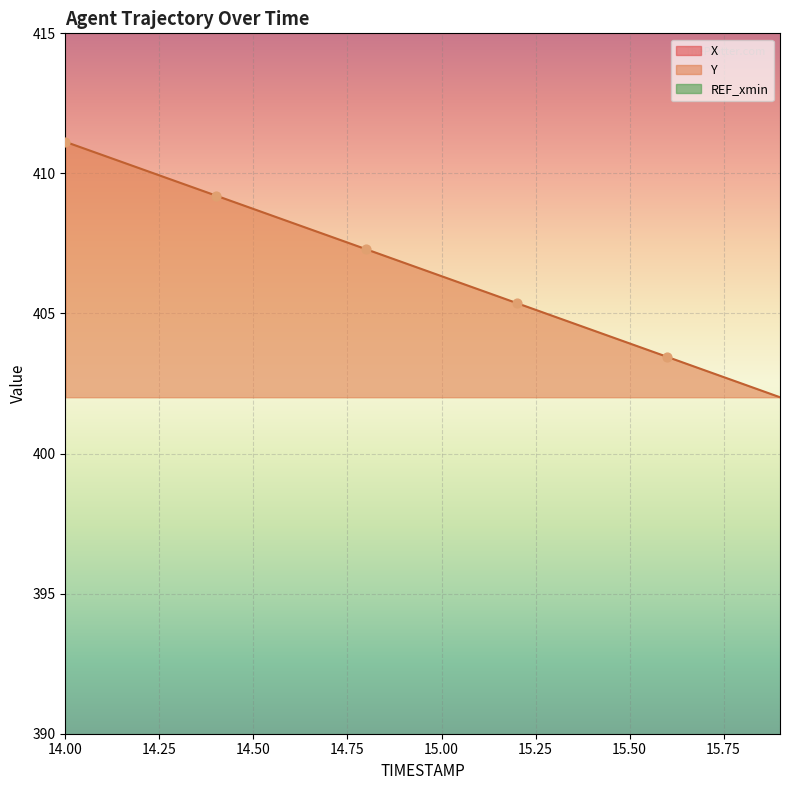

Which series contains the lowest Y value?

Y